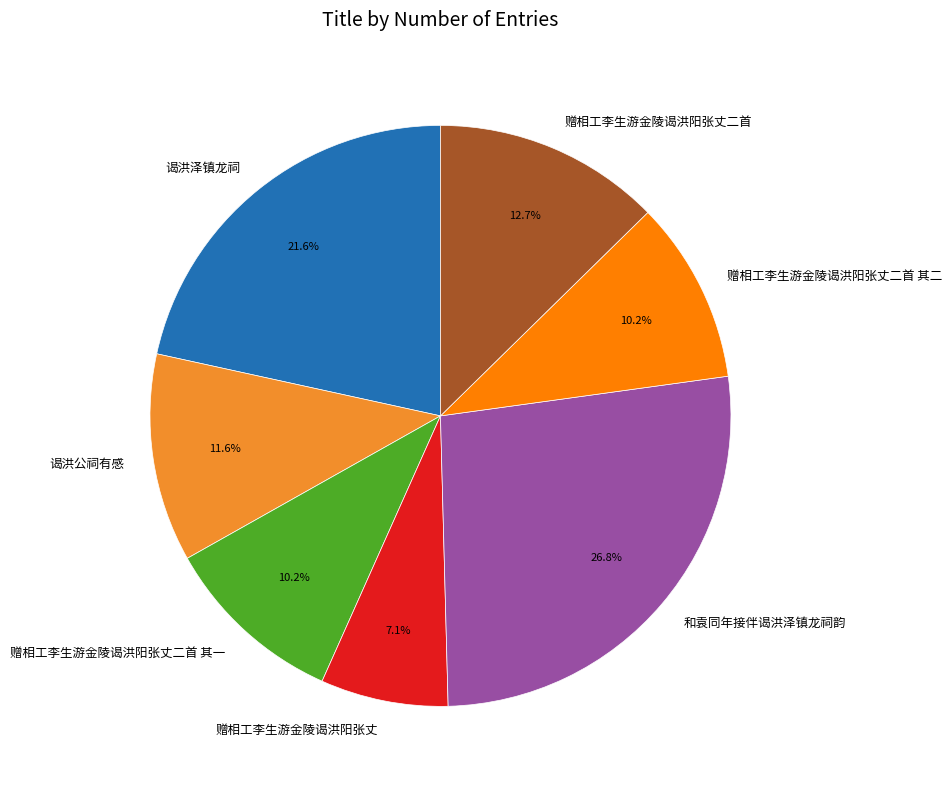

How many segments does this pie chart have?

7